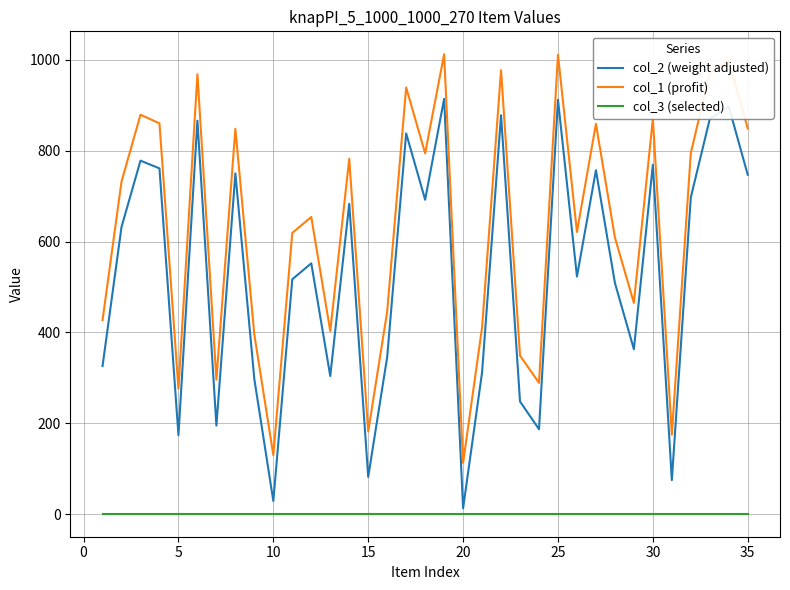

True or false: col_1 (profit) and col_2 (weight adjusted) intersect in this chart.

False